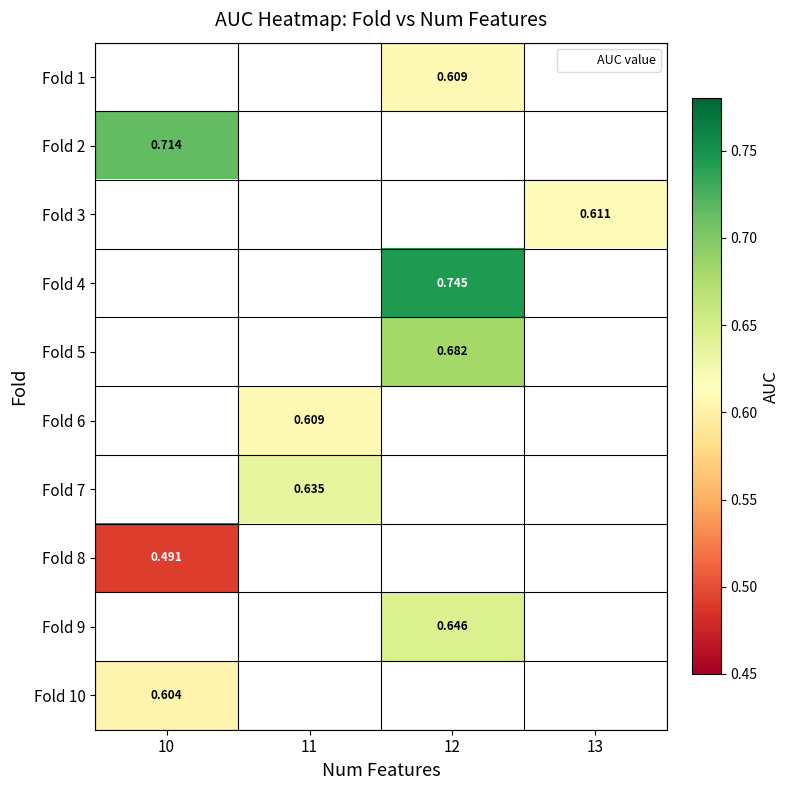

How many data points does each series have?

4